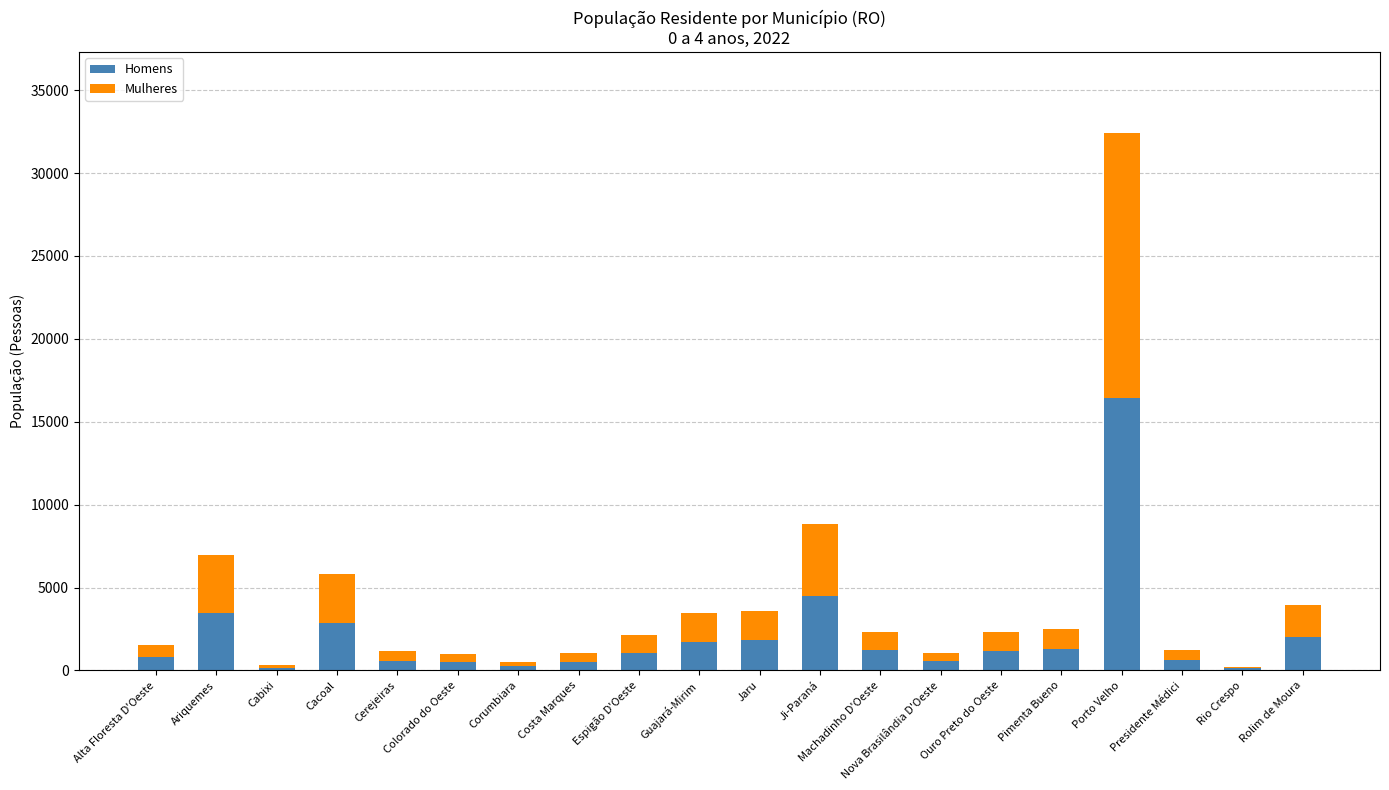

At which label is Homens closest to 8293?

Ji-Paraná